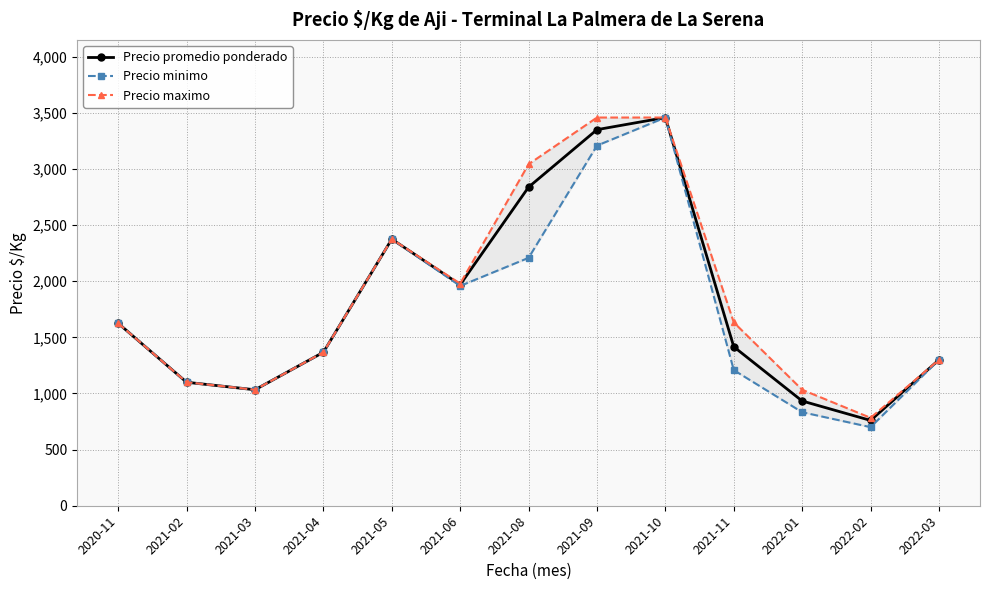

Where does the Precio promedio ponderado series first go above 1416?

2020-11